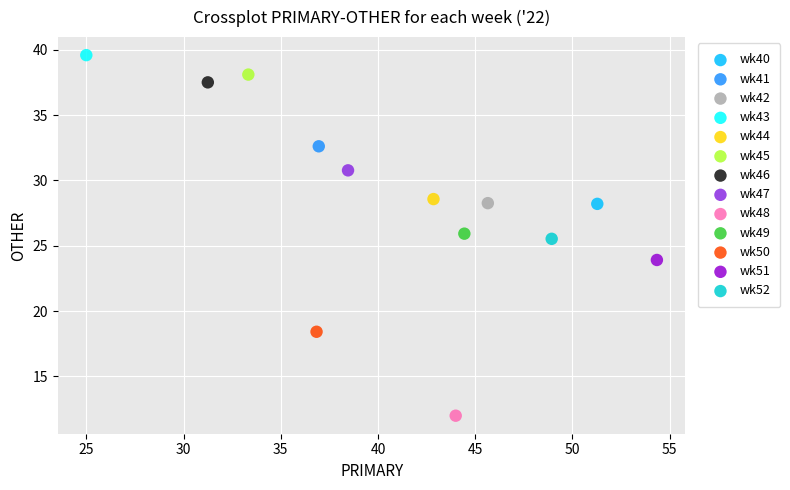

What are all the series names shown in the legend?

wk40, wk41, wk42, wk43, wk44, wk45, wk46, wk47, wk48, wk49, wk50, wk51, wk52